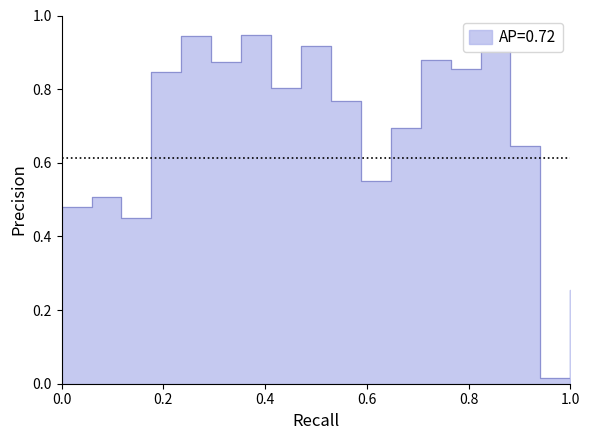

The chart shows a value of 1.5 at 20:46:37. True or false?

False